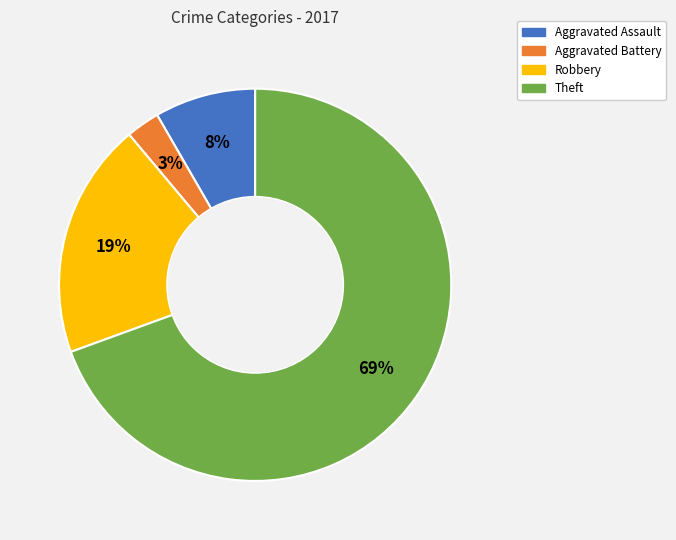

Which slice is the largest?

Theft